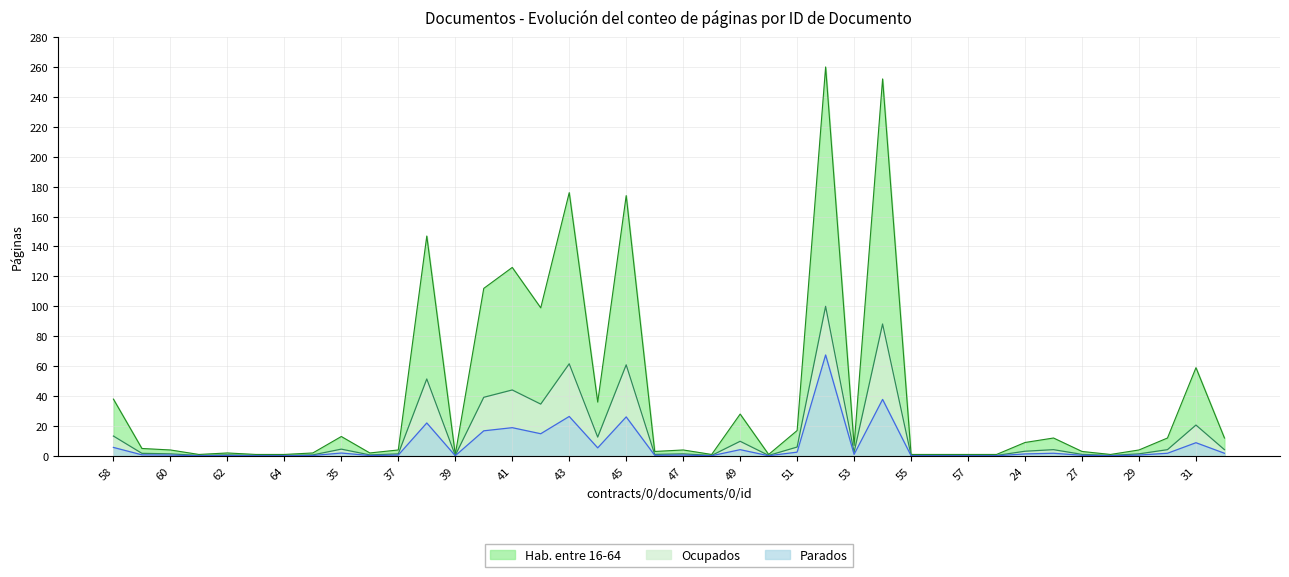

What is the spread (max minus min) of values at 41?

107.1